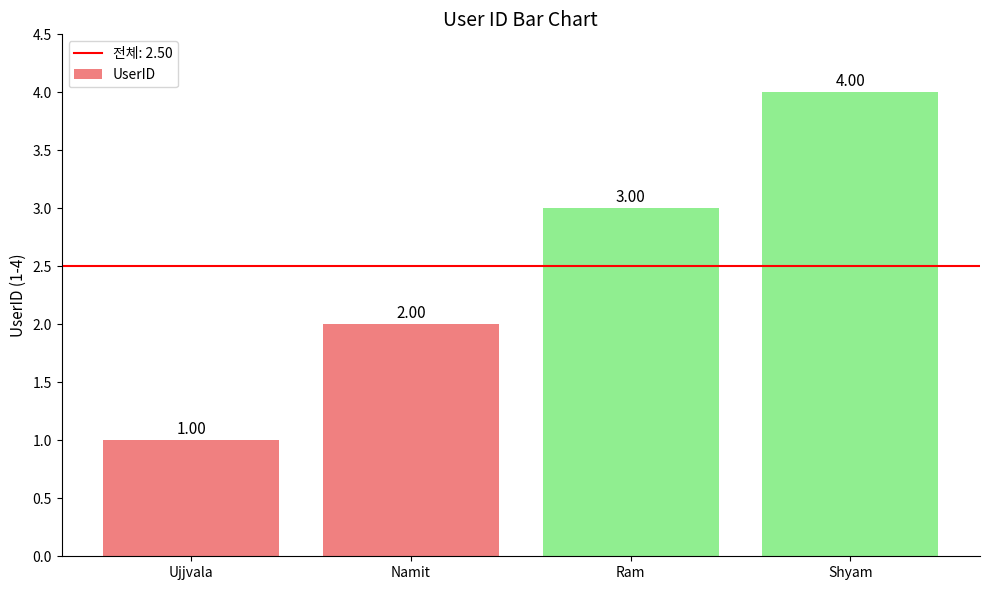

What is the approximate value at Shyam?

4